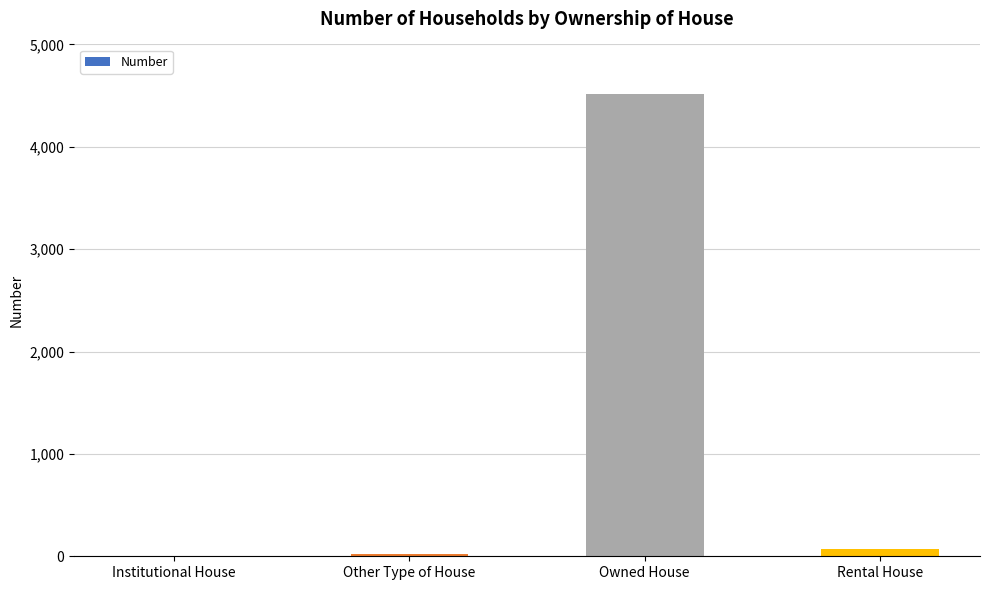

Which has a higher value, Other Type of House or Owned House?

Owned House